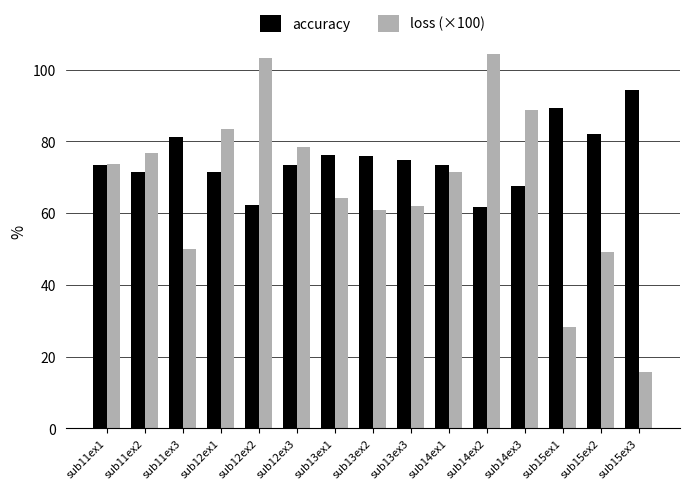

At sub12ex3, list the series in order from smallest to largest.

accuracy, loss (×100)